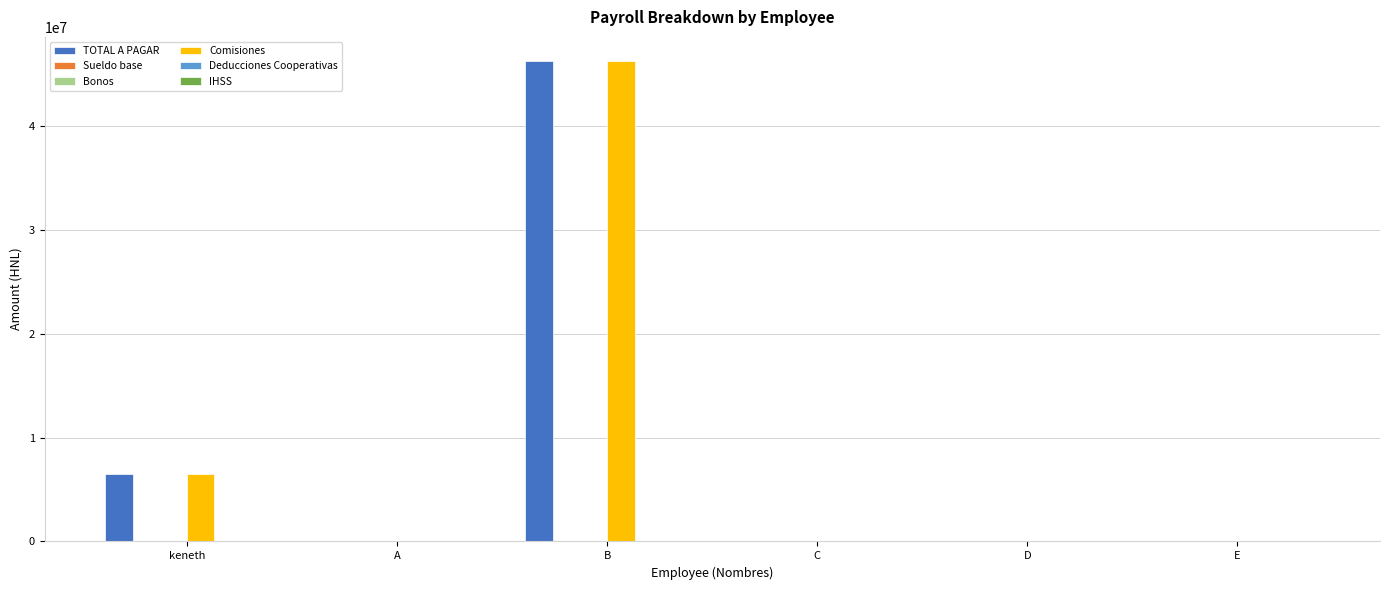

The Comisiones series shows 29089388 at D. True or false?

False